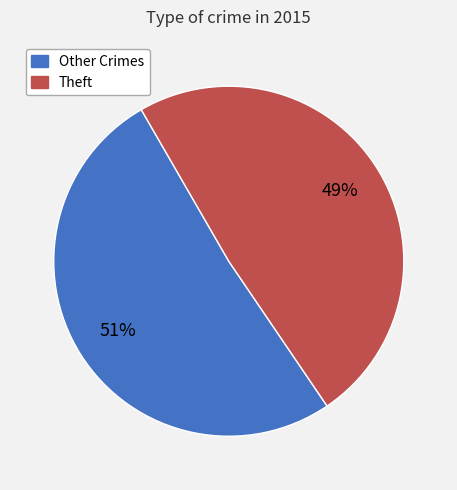

Count the number of slices in the pie.

2